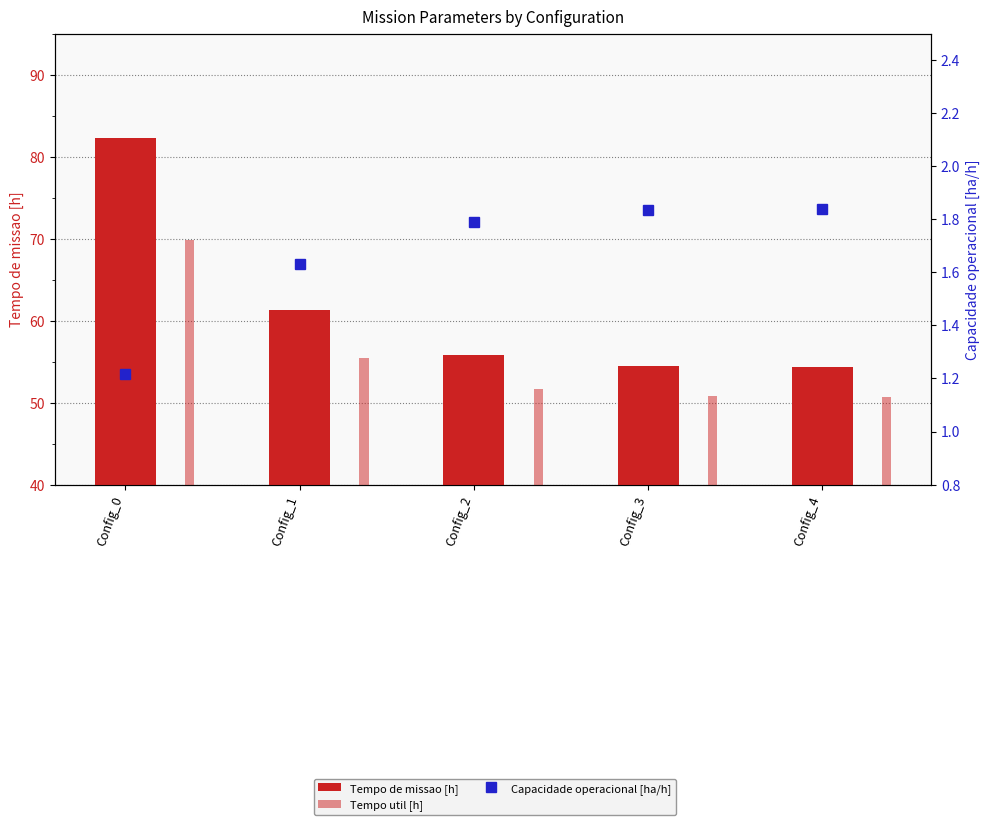

The Tempo de missao [h] series shows 95.5 at Config_1. True or false?

False